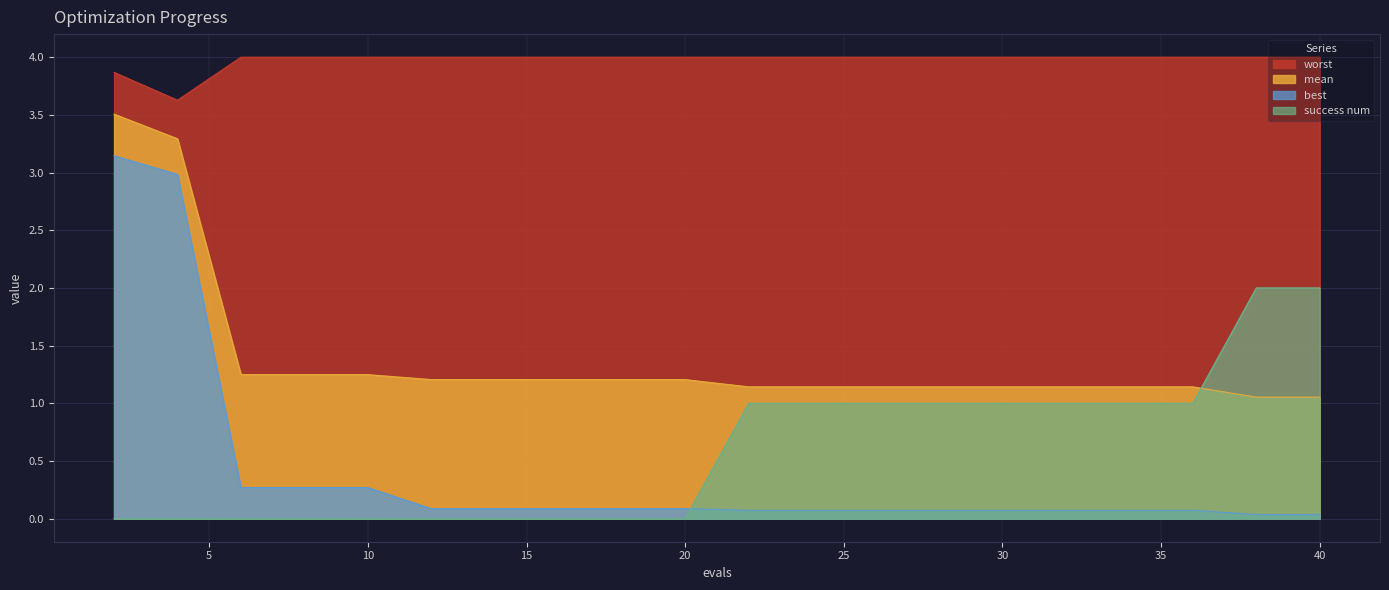

Which series has the largest total across all categories?

worst